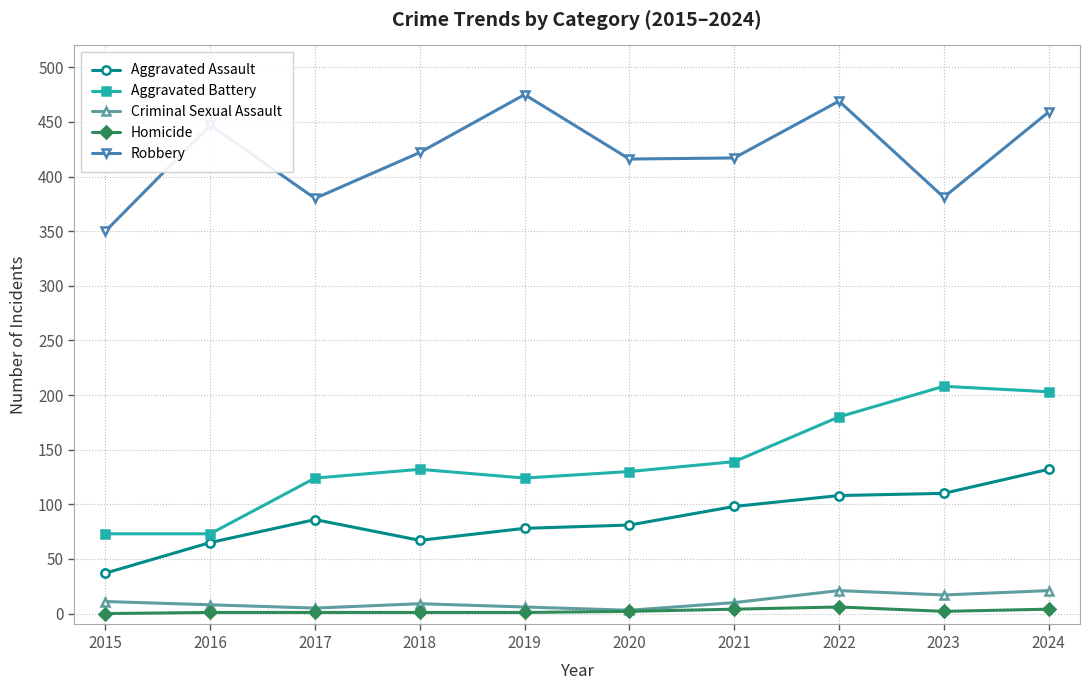

True or false: Criminal Sexual Assault and Aggravated Assault intersect in this chart.

False